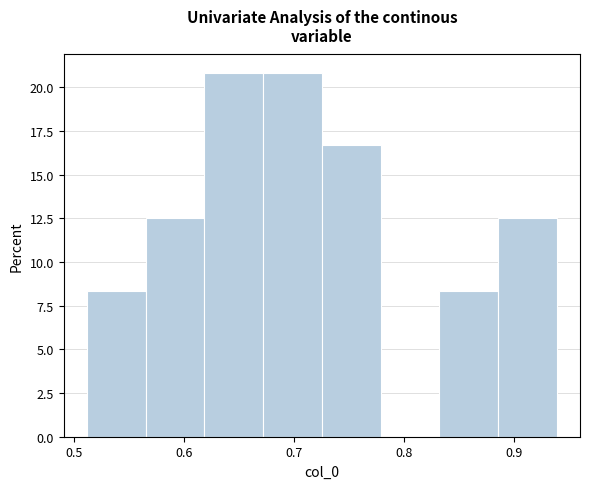

Reading left to right, list every bar in this chart as the range it spans on the x-axis followed by its height. Neither the bar edges nor the heights are printed on the chart, so give them approximately, as read against the axes.

0.51 to 0.57: 8.5
0.57 to 0.62: 12.5
0.62 to 0.67: 21.0
0.67 to 0.73: 21.0
0.73 to 0.78: 16.5
0.78 to 0.83: 0
0.83 to 0.89: 8.5
0.89 to 0.94: 12.5